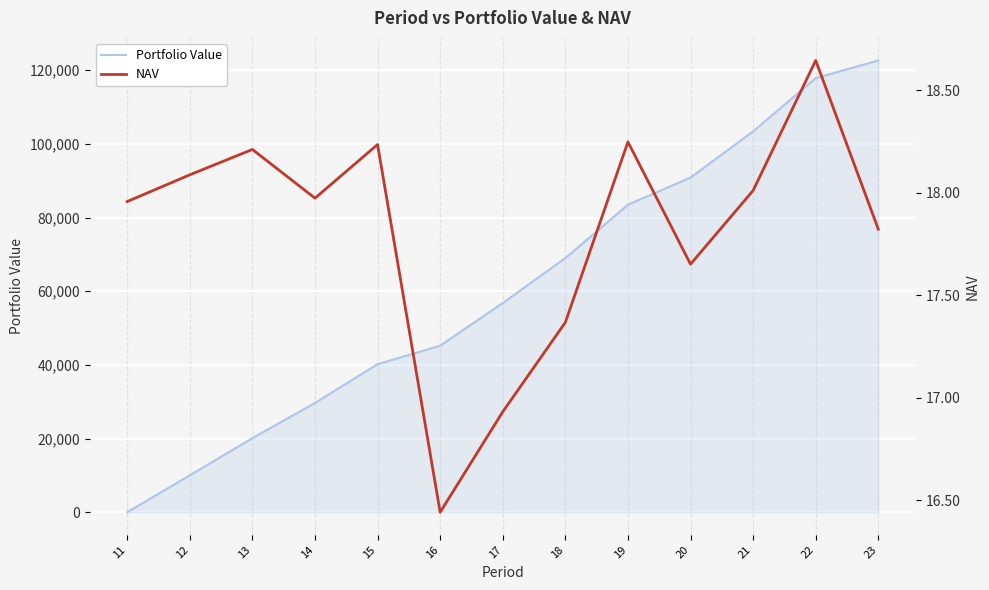

What is the highest value of the Portfolio Value series?

122624.2